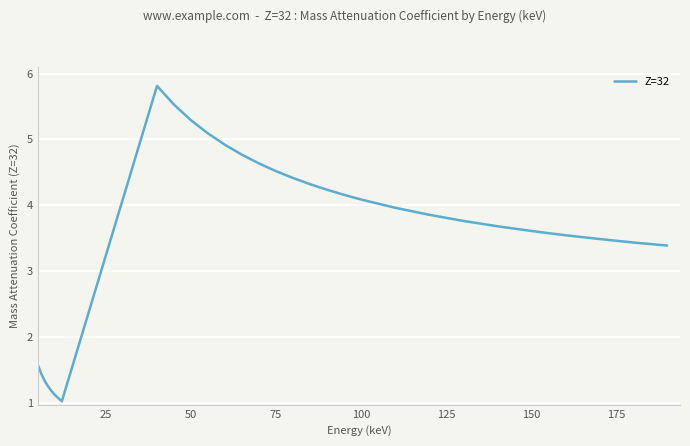

What is the difference between the maximum and minimum values?

4.8